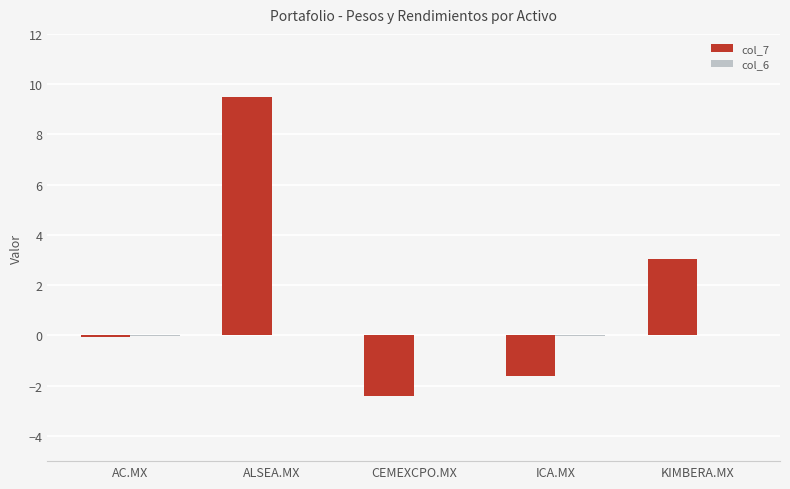

Which series has the largest range (max minus min)?

col_7